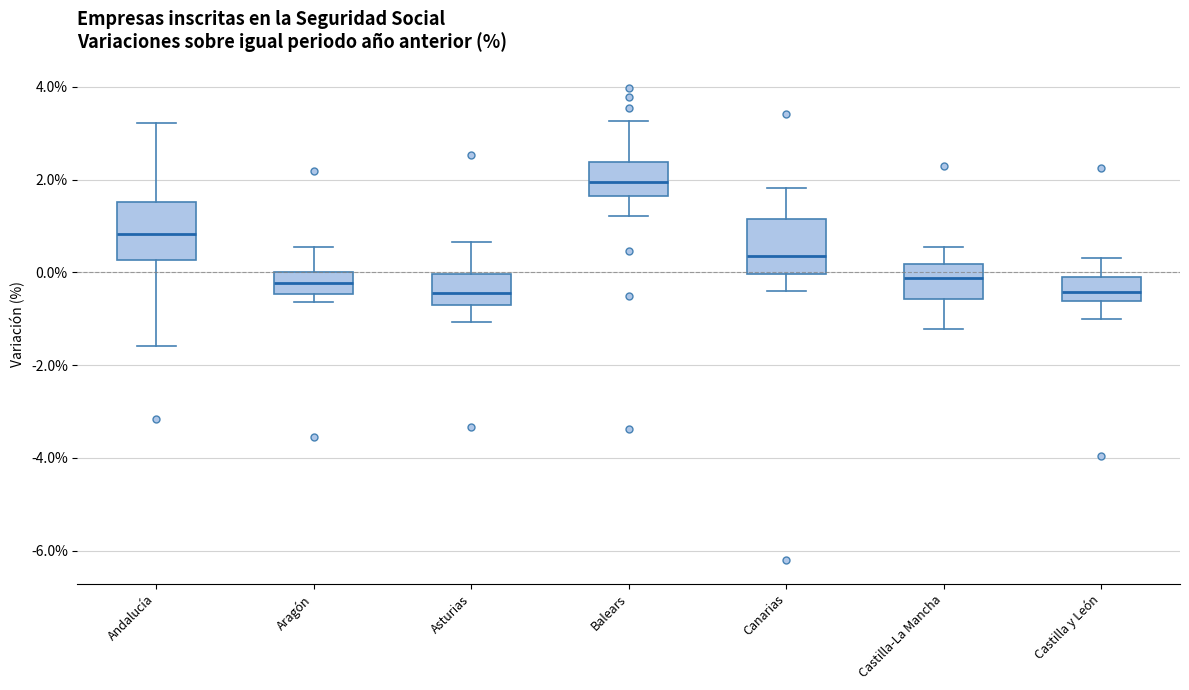

Where does the lower whisker of the box for Castilla-La Mancha end on the y-axis? The values are not printed on the chart, so give them approximately, as read against the axis.

-1.2